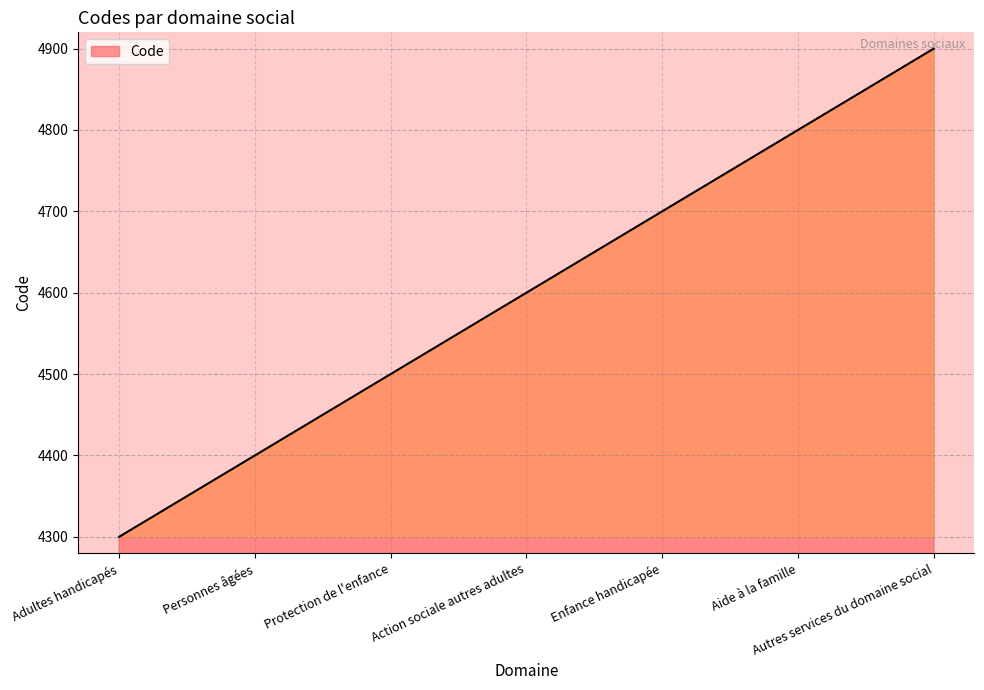

Rank the categories by value from lowest to highest.

Adultes handicapés, Personnes âgées, Protection de l'enfance, Action sociale autres adultes, Enfance handicapée, Aide à la famille, Autres services du domaine social